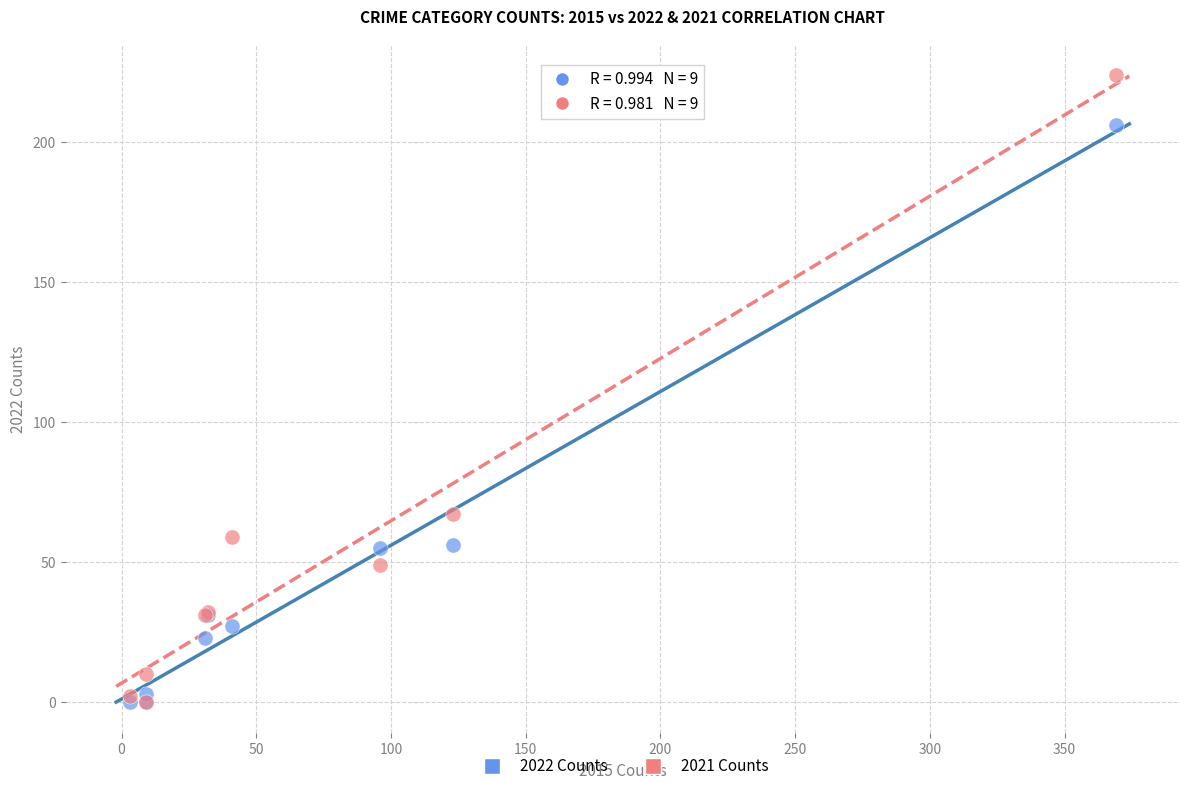

Which series has the widest spread of Y values?

2021 Counts